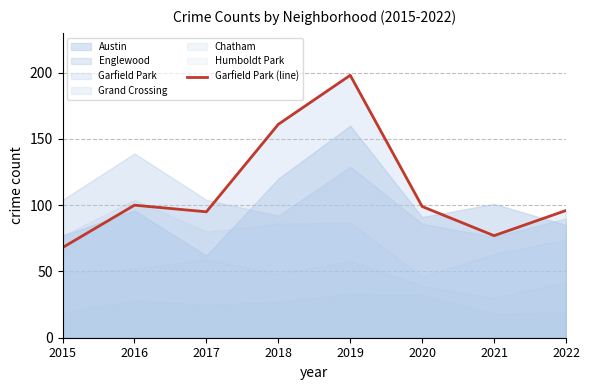

Reading left to right, list all the values displayed in this chart.

68	100	95	161	198	99	77	96